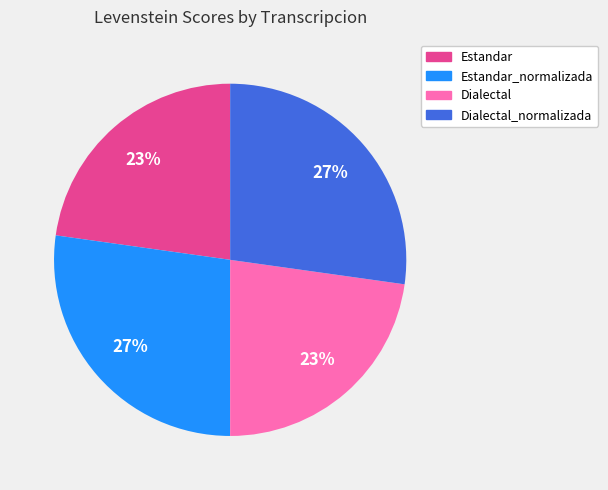

Count the number of slices in the pie.

4